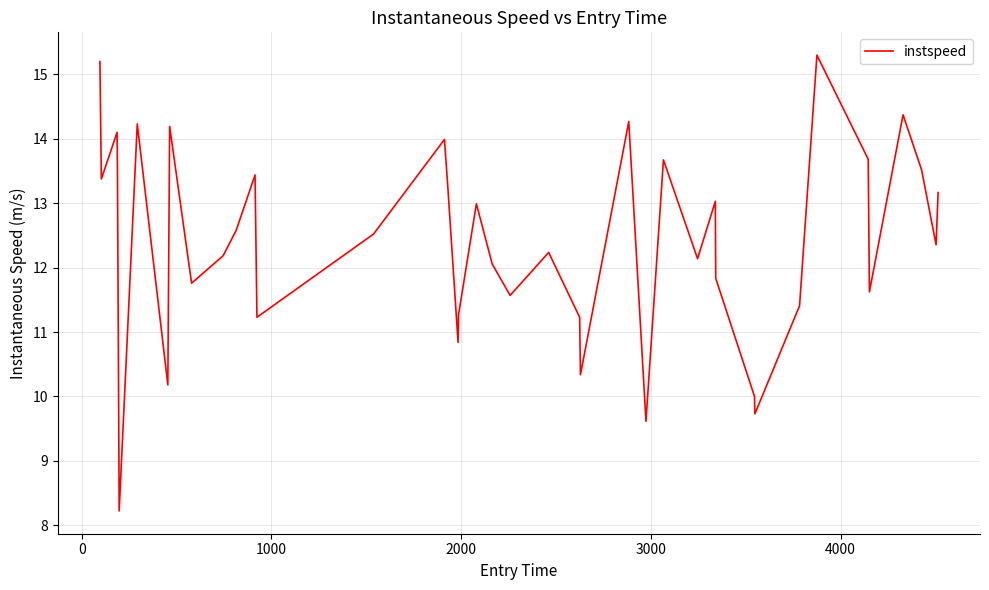

What is the minimum value shown in the chart?

8.2